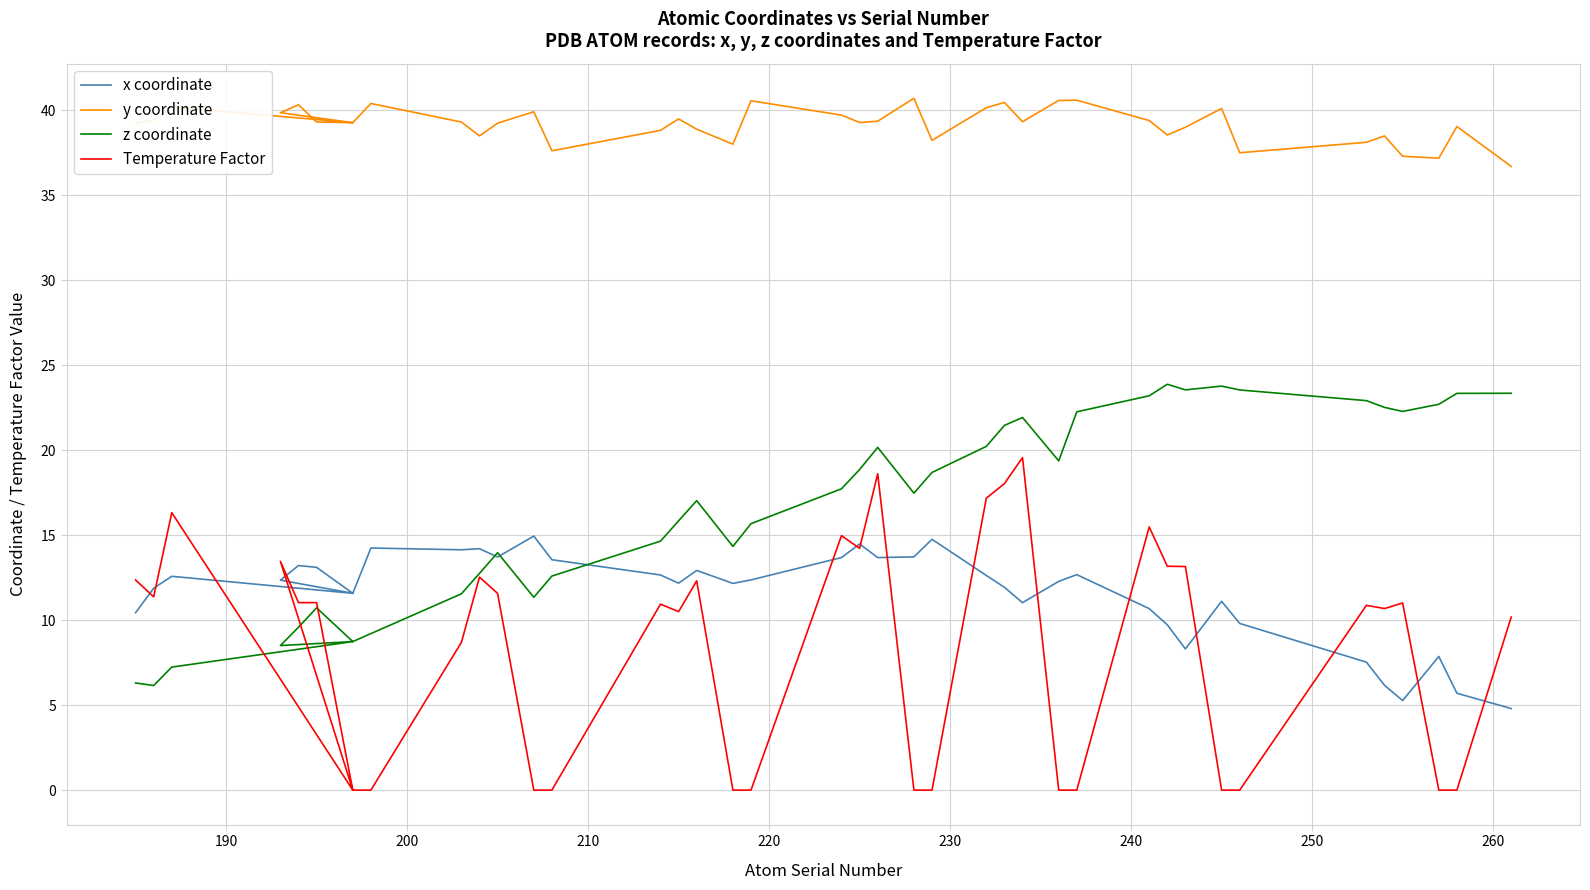

How many intersections are there between Temperature Factor and z coordinate?

3